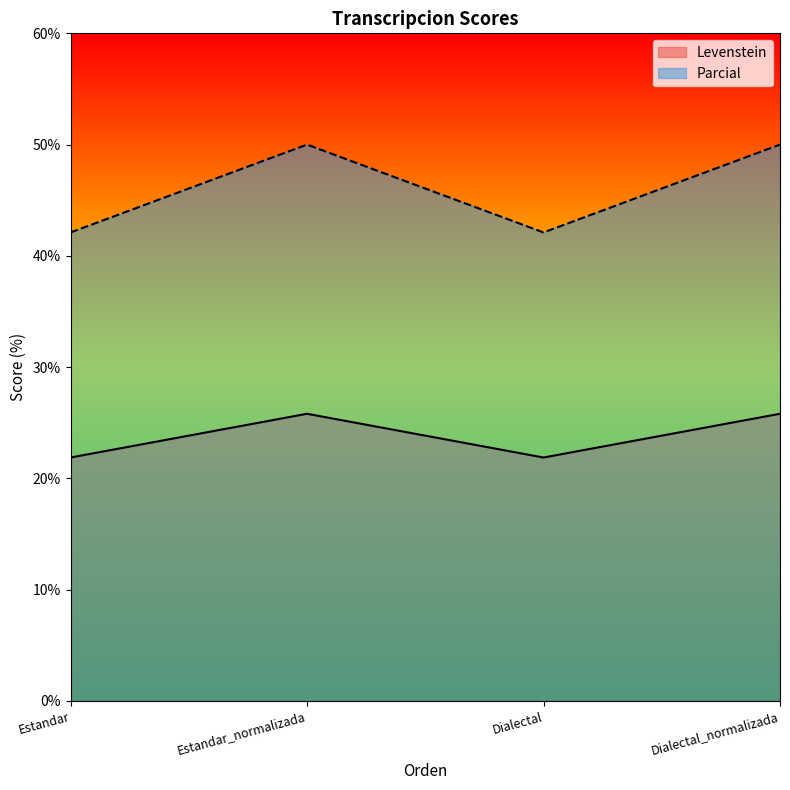

True or false: Levenstein has a value of 9.8 at Dialectal.

False